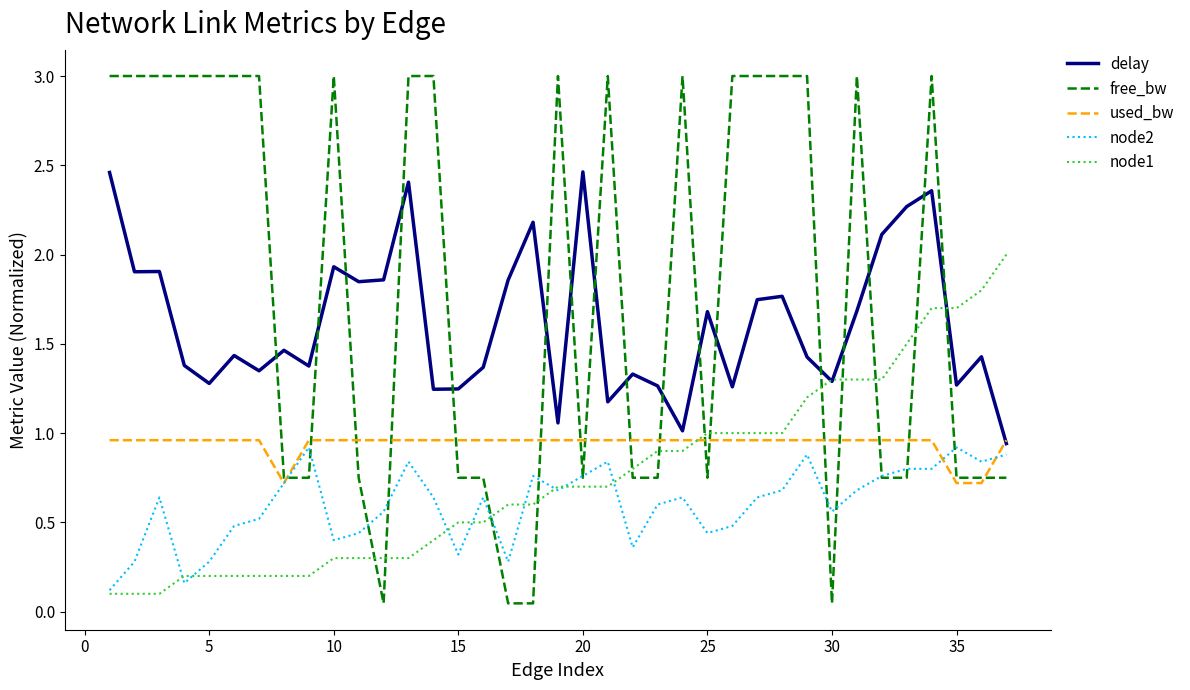

Which series has the widest spread of values?

free_bw